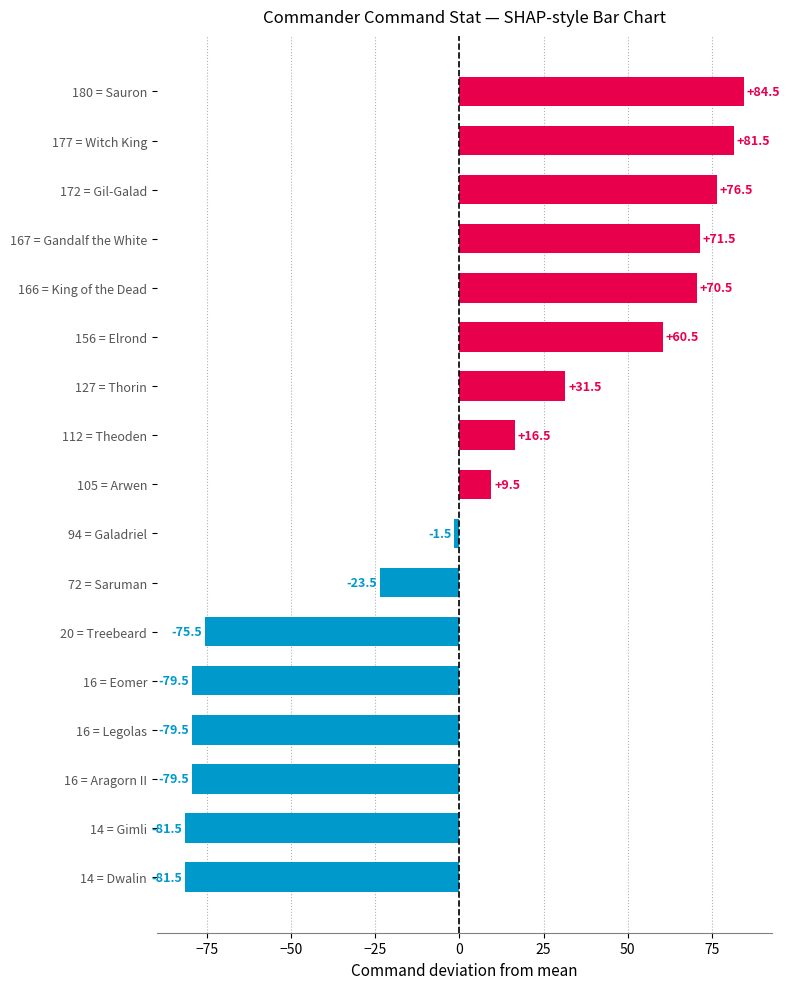

How many data points are less than 9?

8